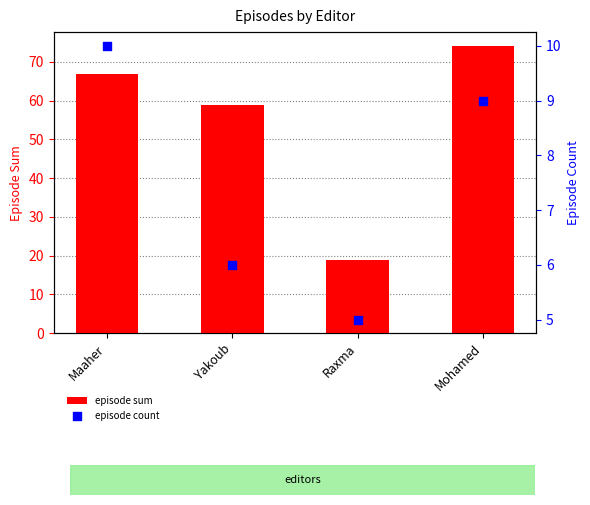

Which series reaches the maximum Y coordinate?

episode sum